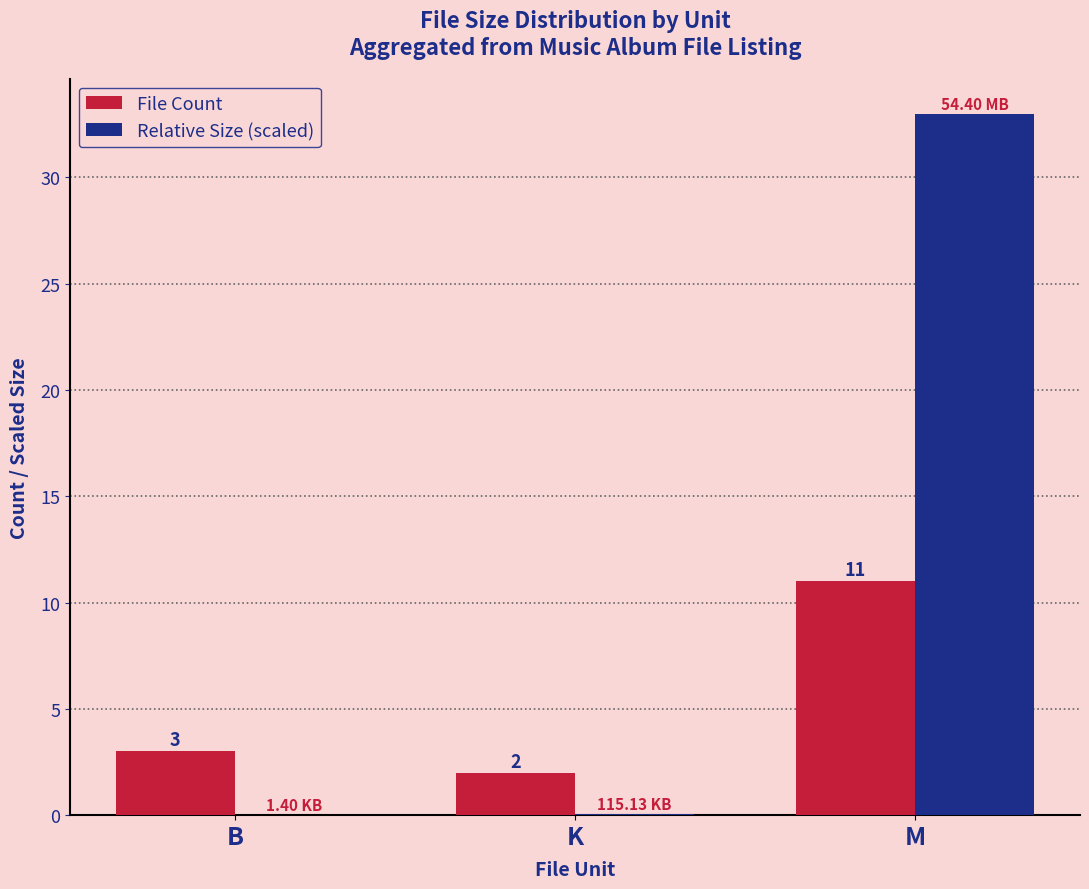

At which category does the chart reach its peak across all series?

M